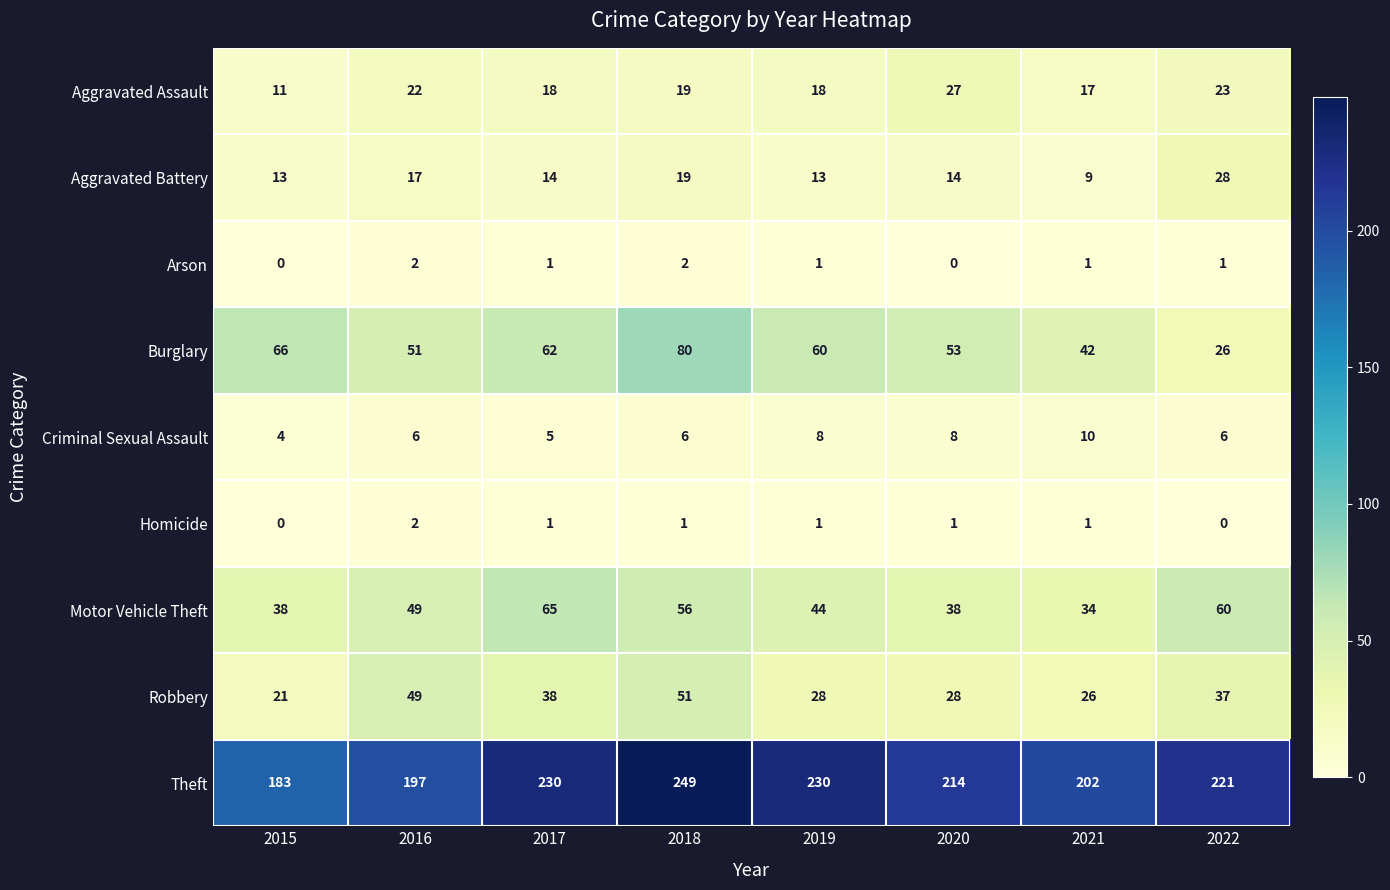

What is the total value across all series at 2021?

342